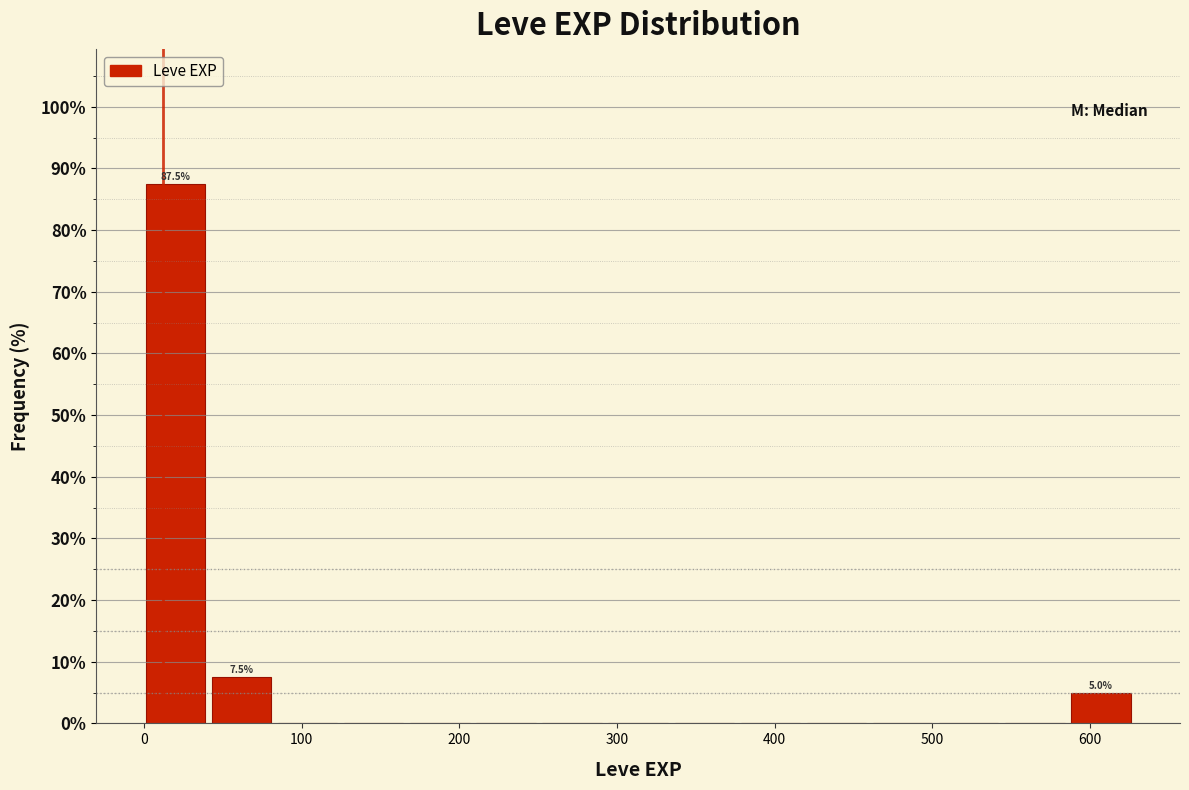

Which range on the x-axis has the tallest bar?

0 to 40